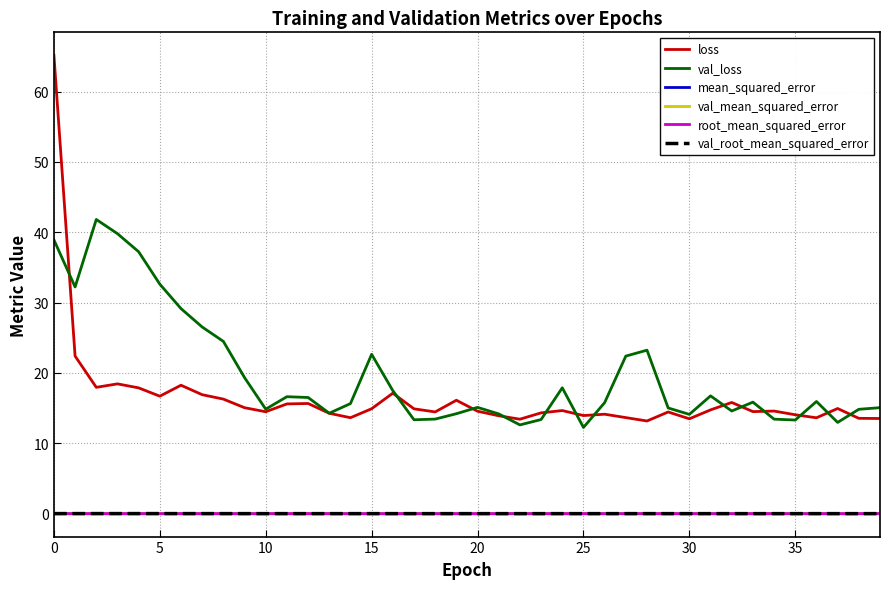

Is this an area chart (filled region under the line)?

No